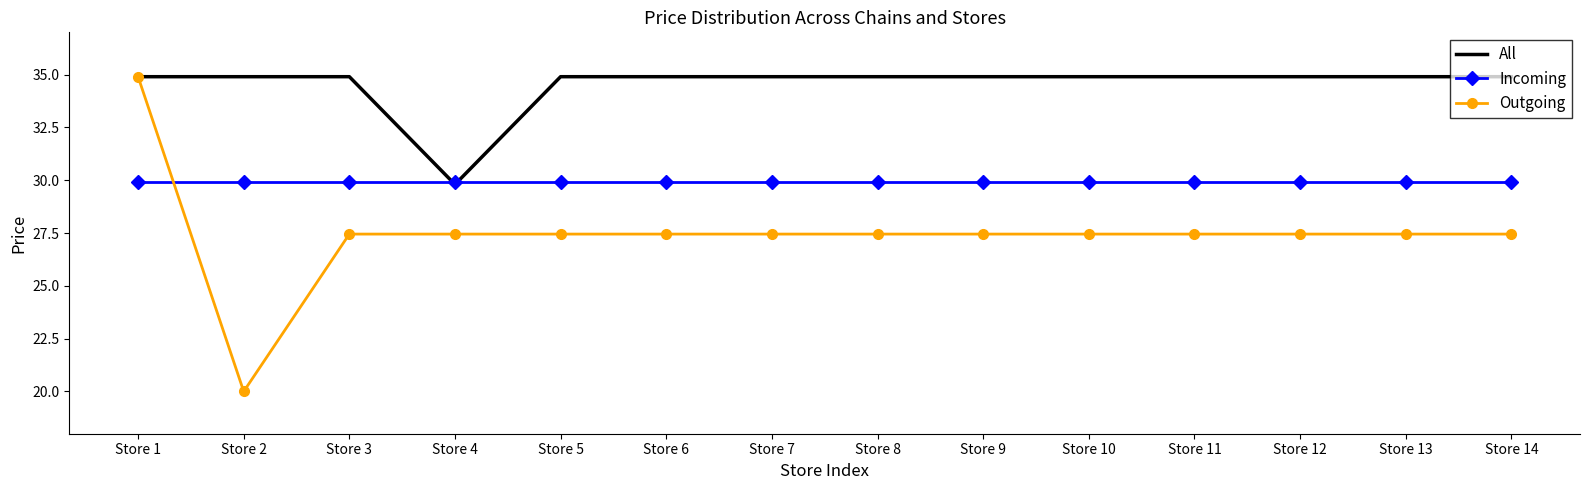

At which label does Outgoing reach its minimum?

Store 2